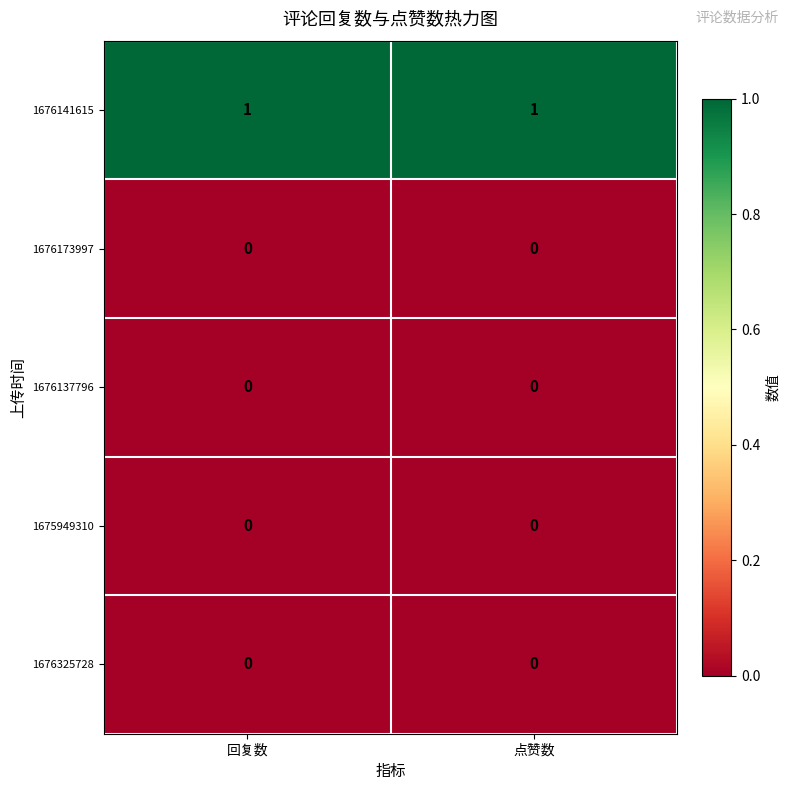

Is it true that 1676141615 equals 1 at 点赞数?

True